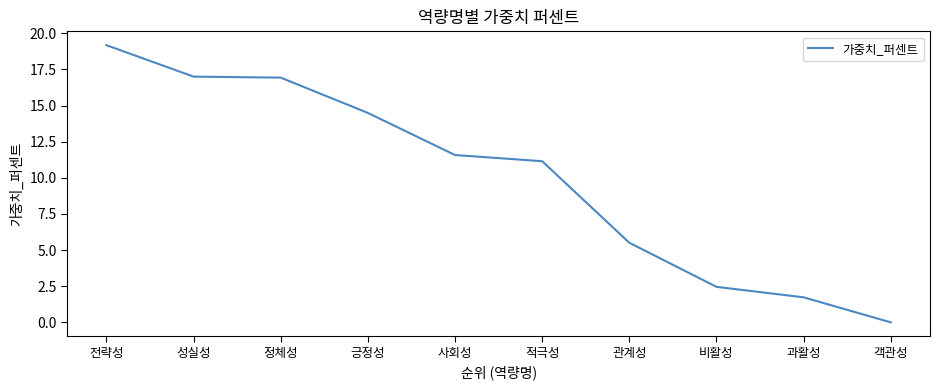

How many lines are shown in the chart?

1